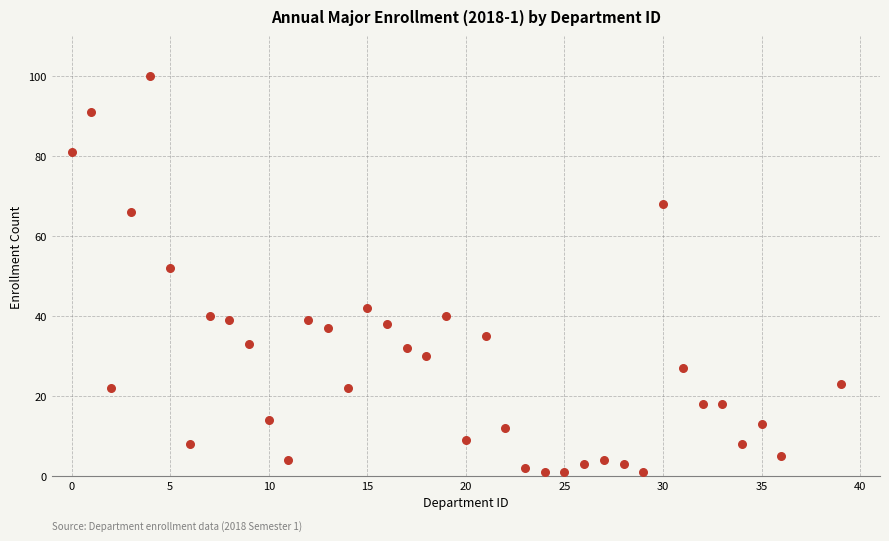

What Y value in the scatter plot is closest to 50?

52